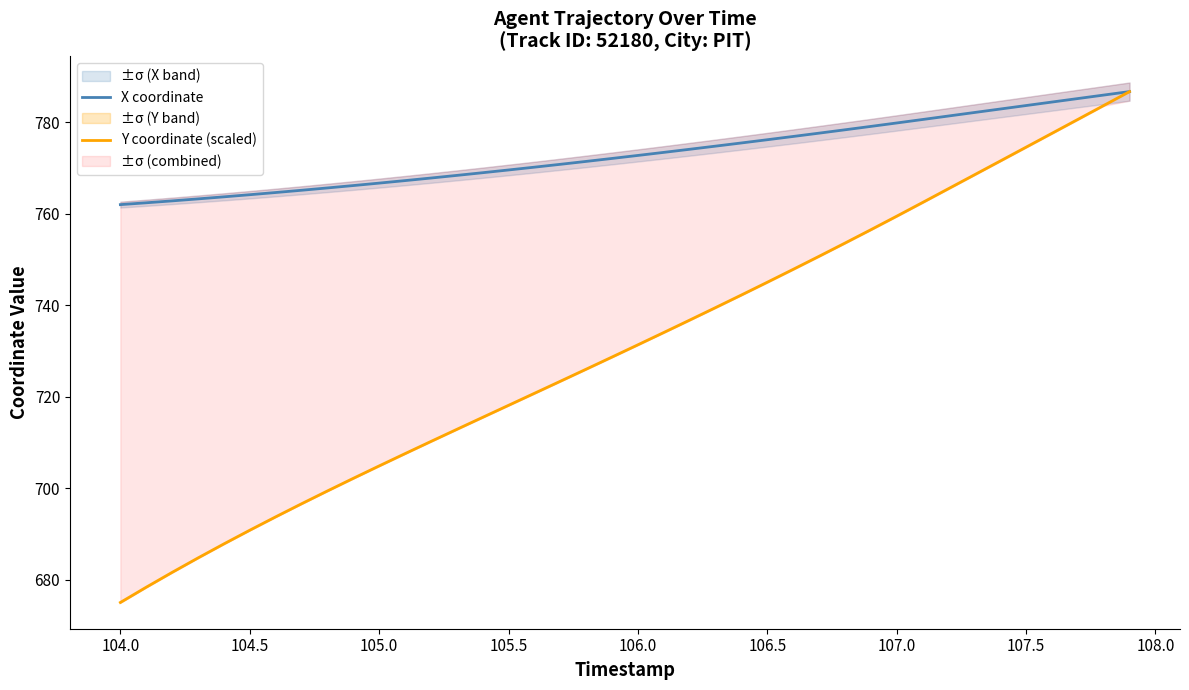

How many data points in X coordinate are less than 772?

19